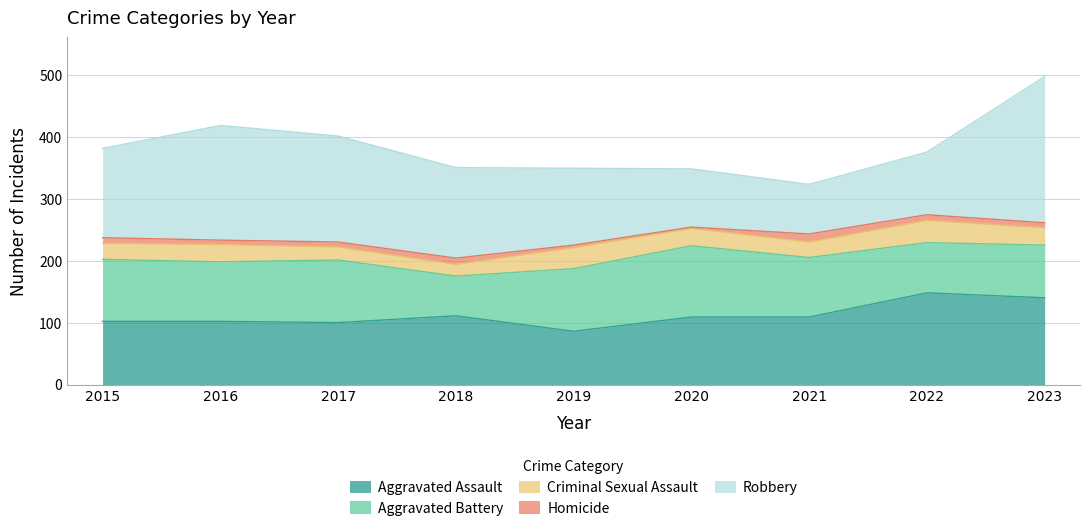

True or false: Aggravated Assault has more than 2 interior local peaks.

False